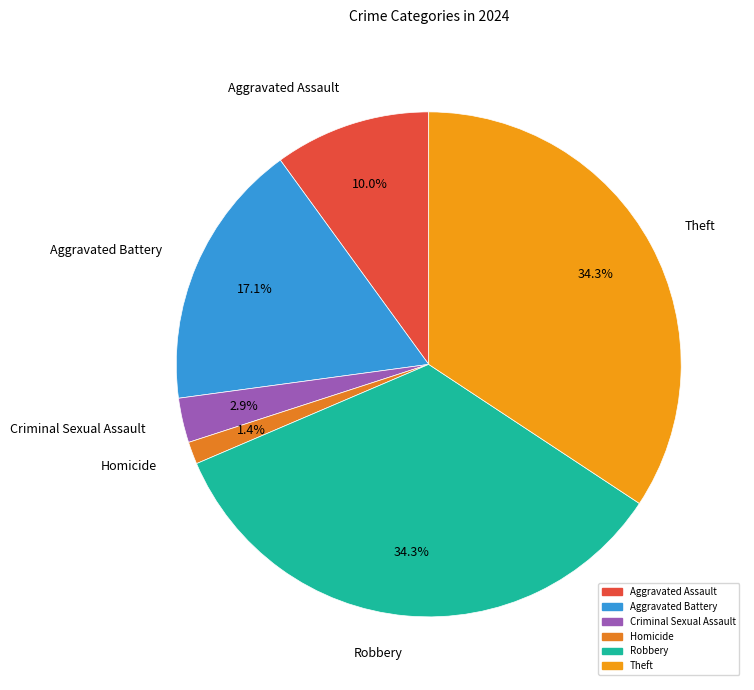

Does Aggravated Battery represent more than half of the total?

No